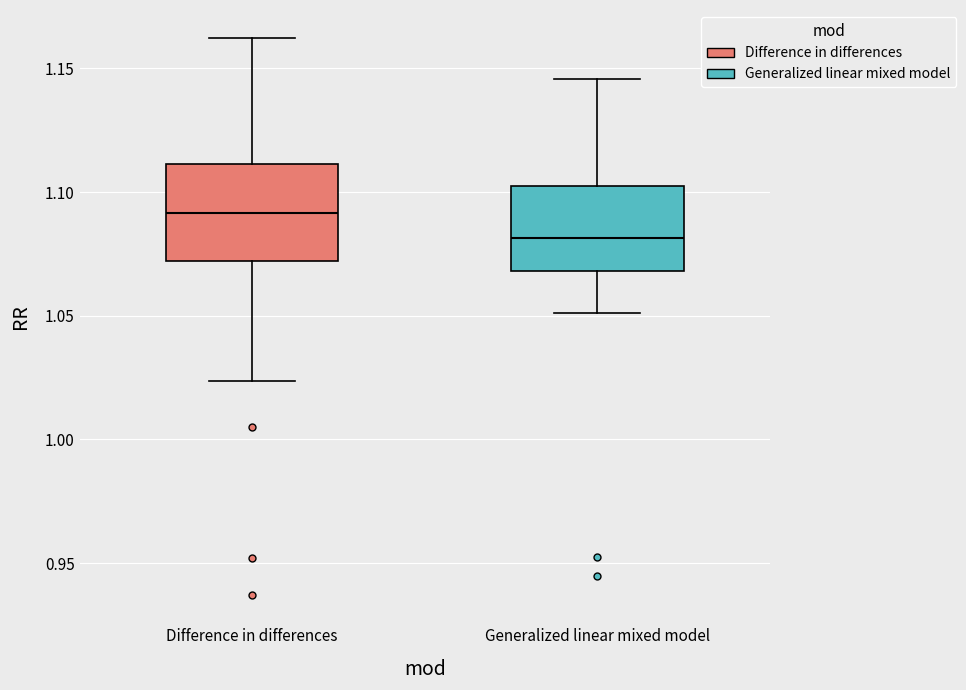

Reading left to right, read every box against the y-axis: the position of its median line, the range the box covers, and the ends of its whiskers. The values are not printed on the chart, so give them approximately, as read against the axis.

Difference in differences: median 1.090, box 1.070 to 1.110, whiskers 1.025 to 1.160
Generalized linear mixed model: median 1.080, box 1.070 to 1.100, whiskers 1.050 to 1.145